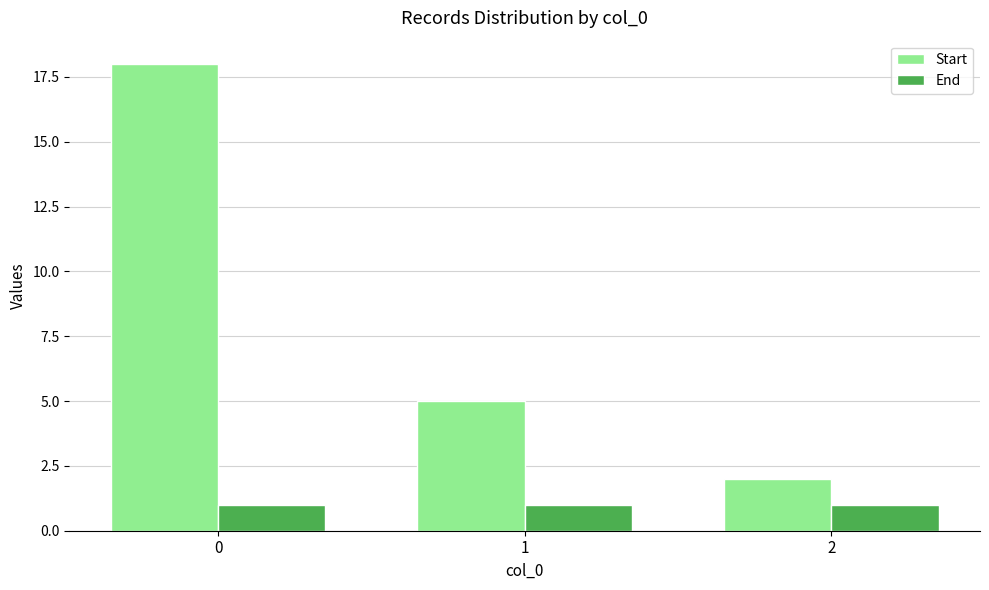

Is the value of End at 2 greater than the value of Start at 0?

No